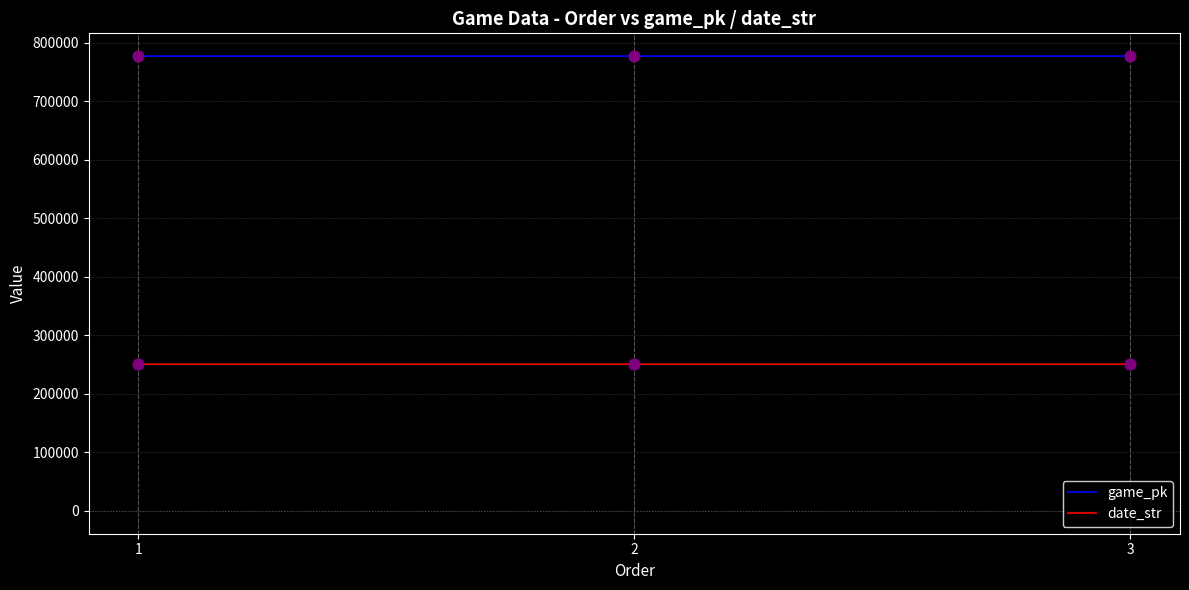

Which series has the largest total across all categories?

game_pk